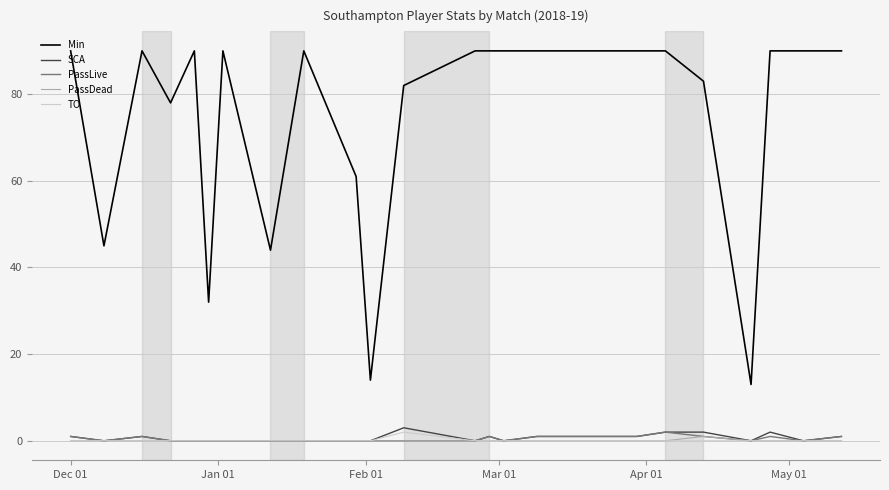

What are all the series names shown in the legend?

Min, SCA, PassLive, PassDead, TO